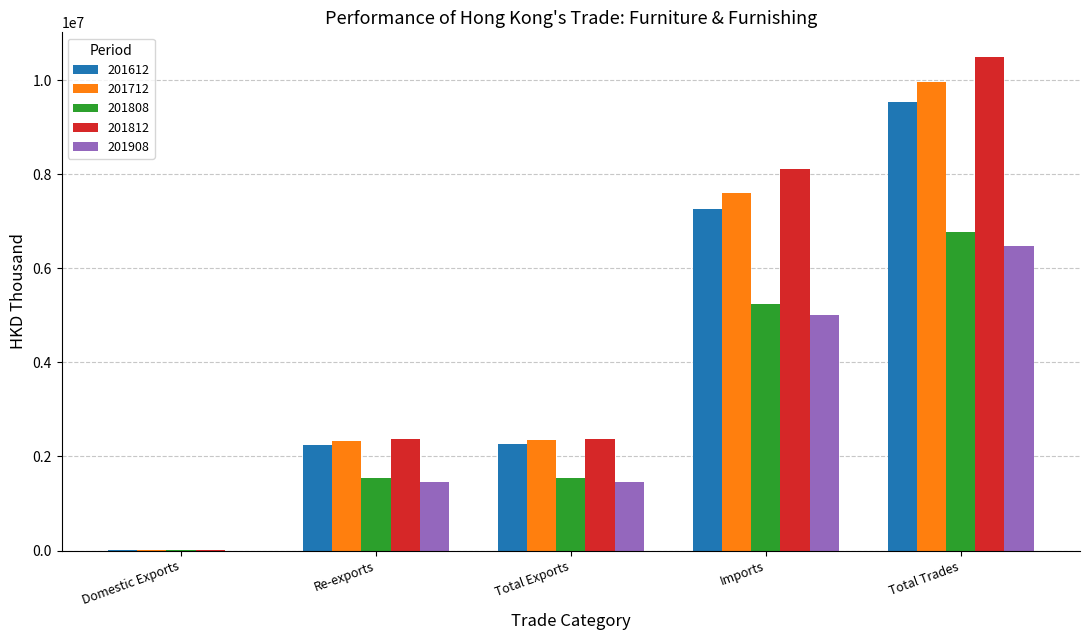

What is the sum of the 201808 values at Domestic Exports and Re-exports?

1538664.2